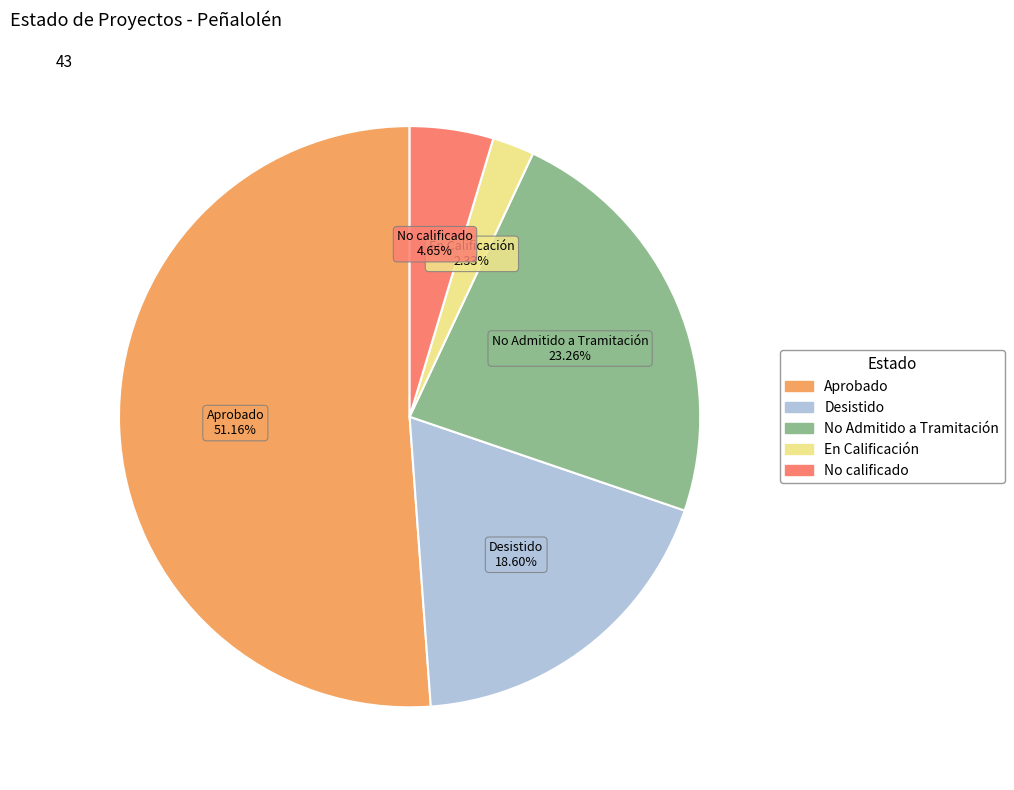

To the nearest percent, what percentage of the pie is No calificado?

5%